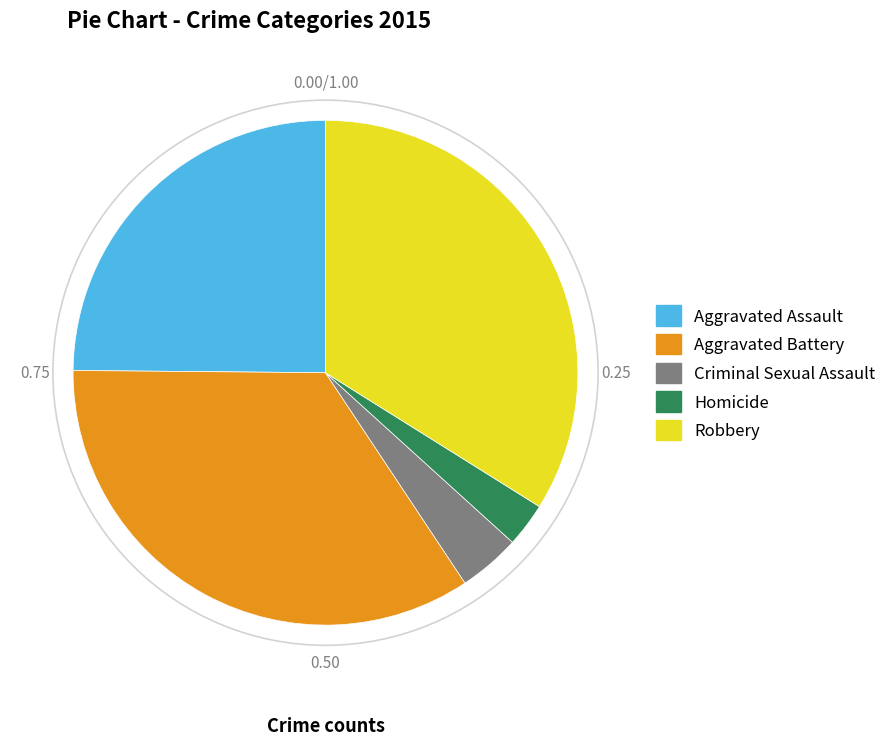

What is the ratio of the value at Aggravated Assault to the value at Criminal Sexual Assault?

6.3